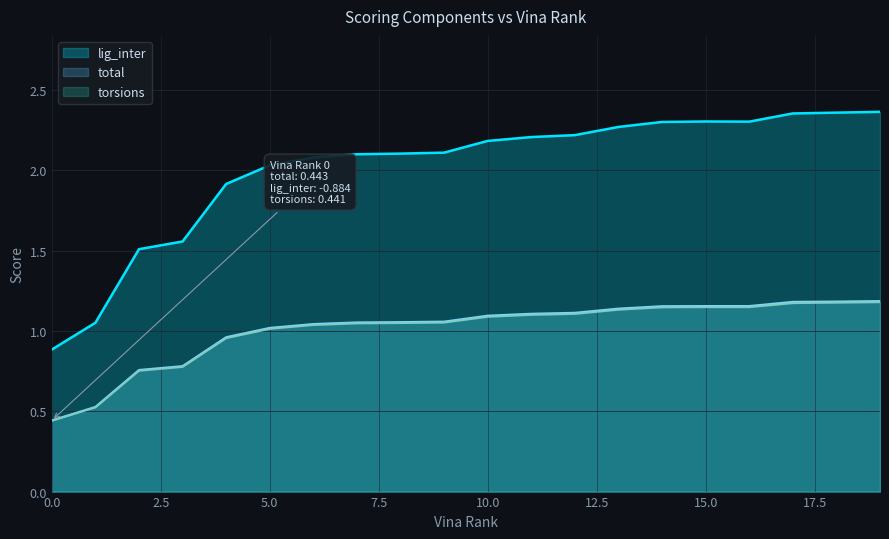

True or false: torsions and total intersect in this chart.

False